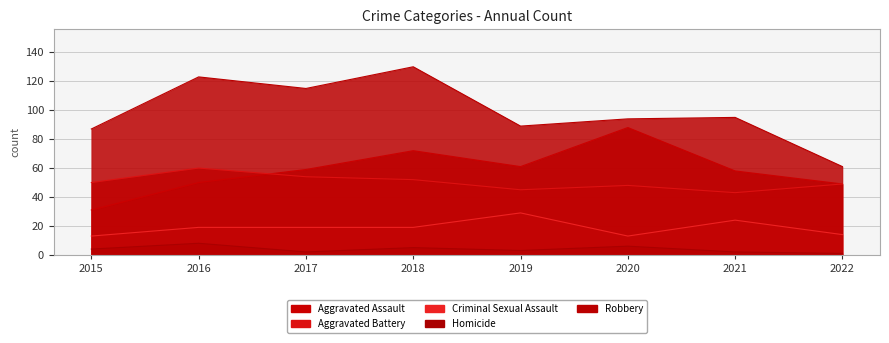

What is the difference between the second highest and minimum values in the Criminal Sexual Assault series?

11